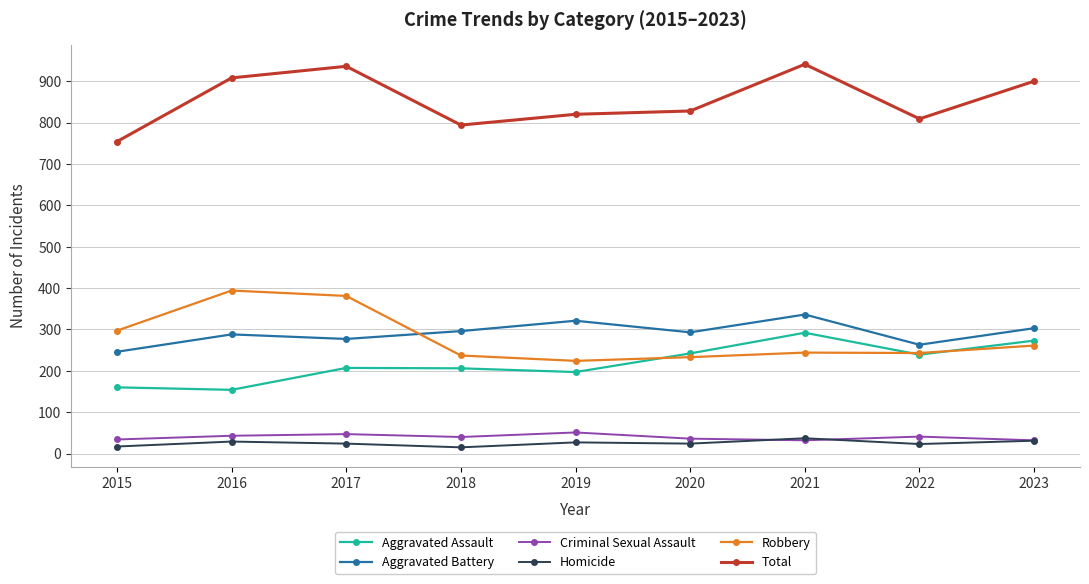

Which category has the highest value in the Robbery series?

2016